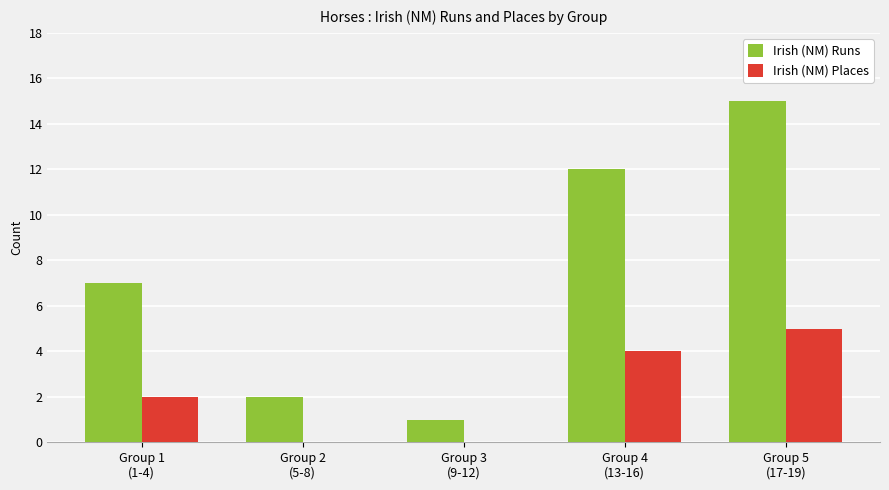

How many data points does each series have?

5